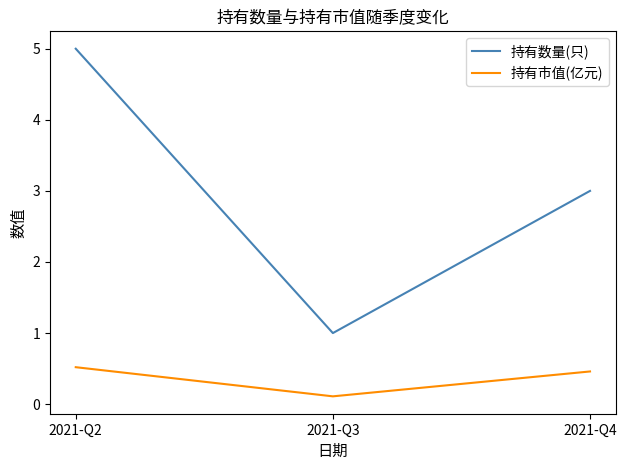

Is the value of 持有数量(只) at 2021-Q3 greater than the value of 持有市值(亿元) at 2021-Q4?

Yes